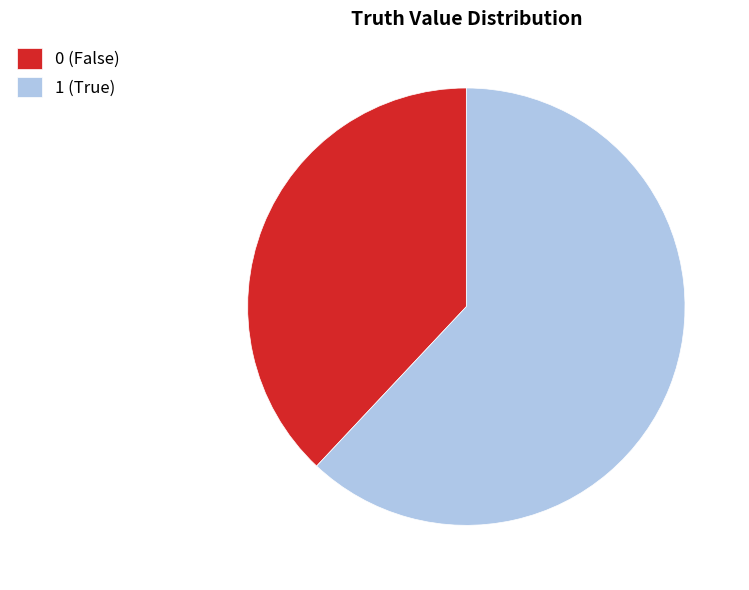

What is the largest slice in the pie chart?

1